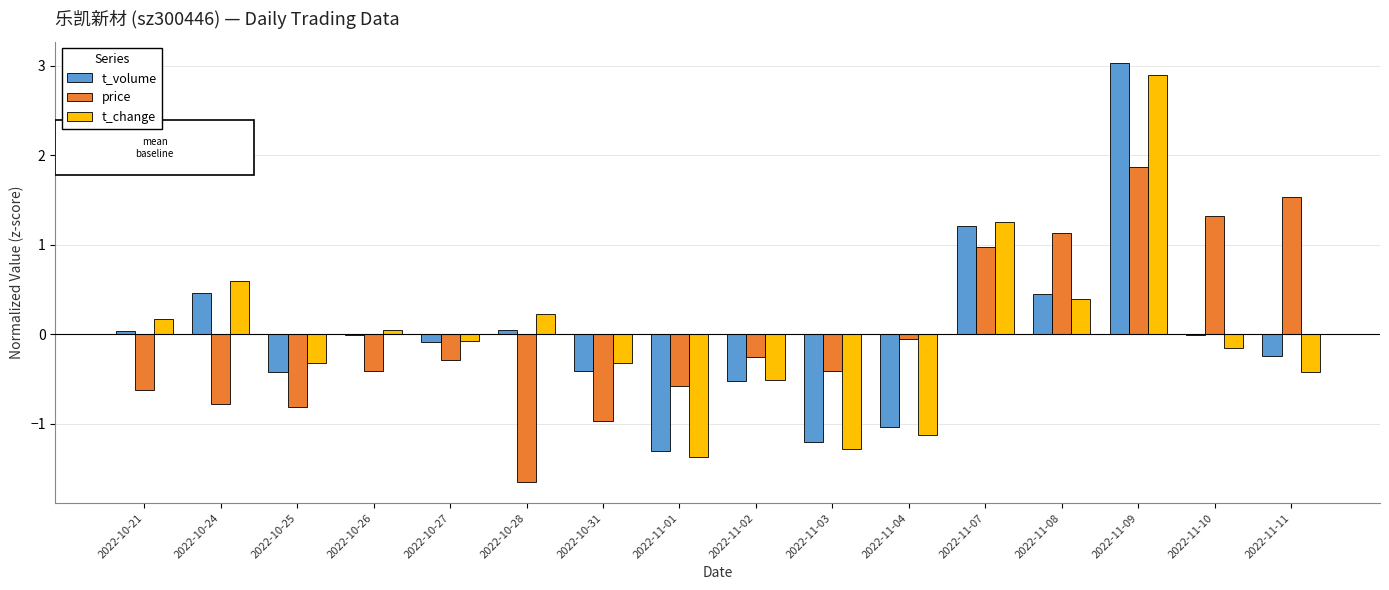

What is the greatest value displayed?

3.0